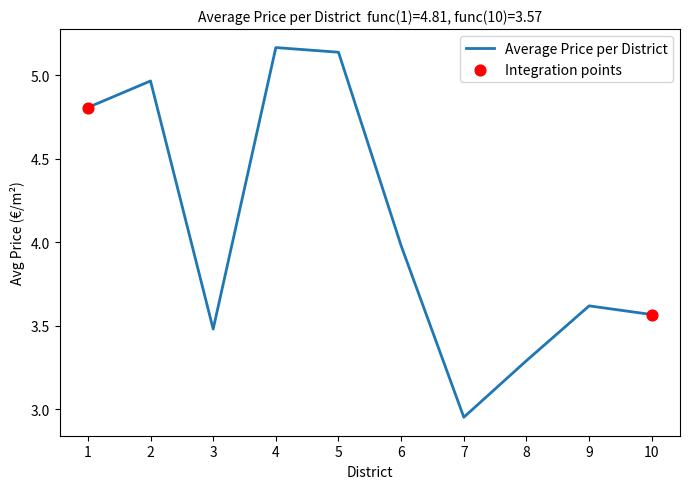

What is the change in value from 7 to 9?

+0.7